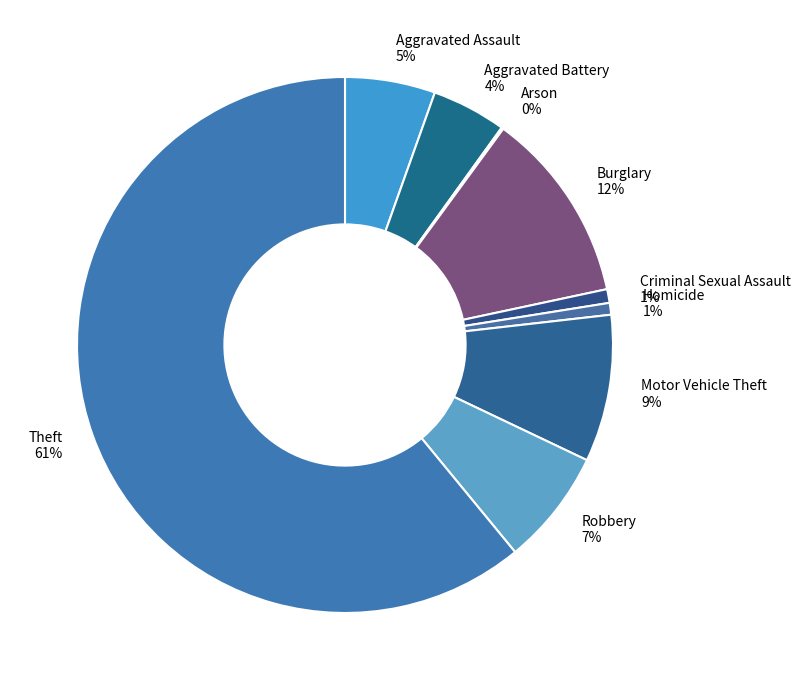

To the nearest percent, what percentage of the pie is Theft?

61%